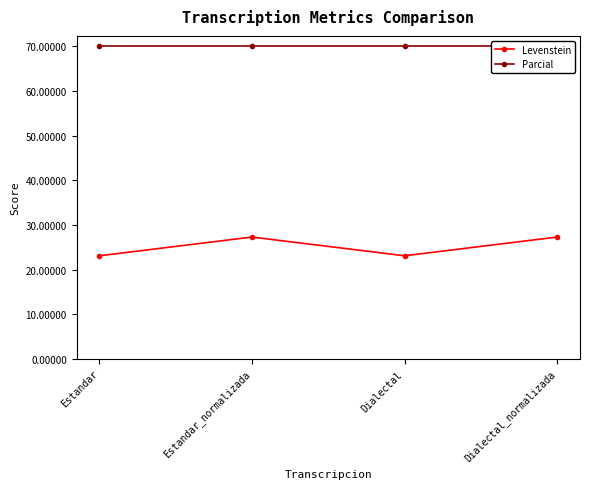

Is the value of Parcial at Dialectal greater than the value of Levenstein at Dialectal_normalizada?

Yes